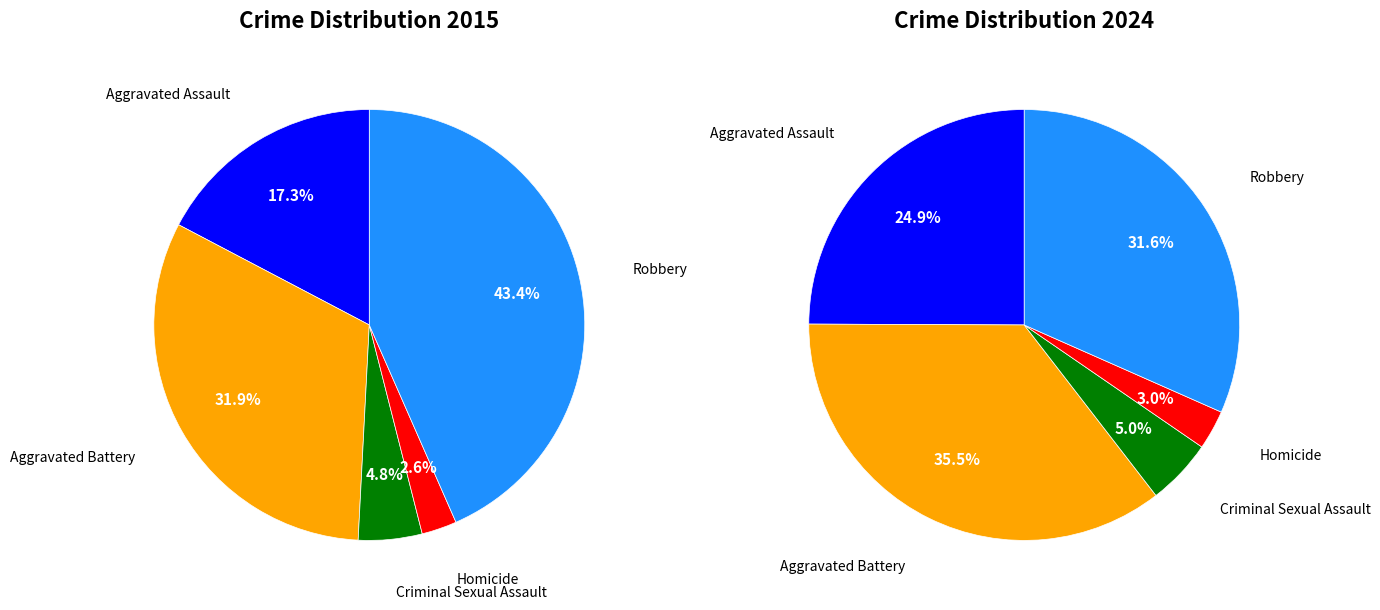

To the nearest percent, what is the difference between the values_2015 and 4 slice percentages?

4%